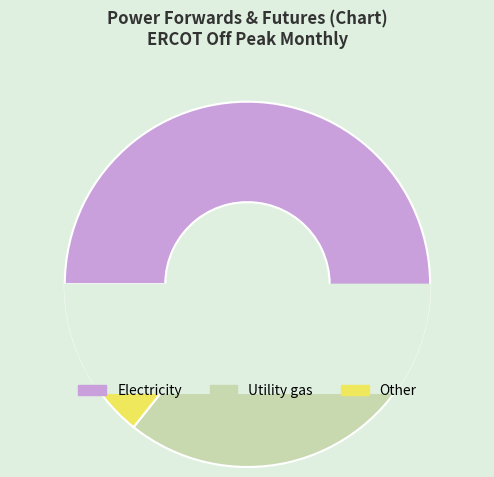

What is the total percentage of Region: ERCOT and Source: OTC Global Holdings?

85.7%